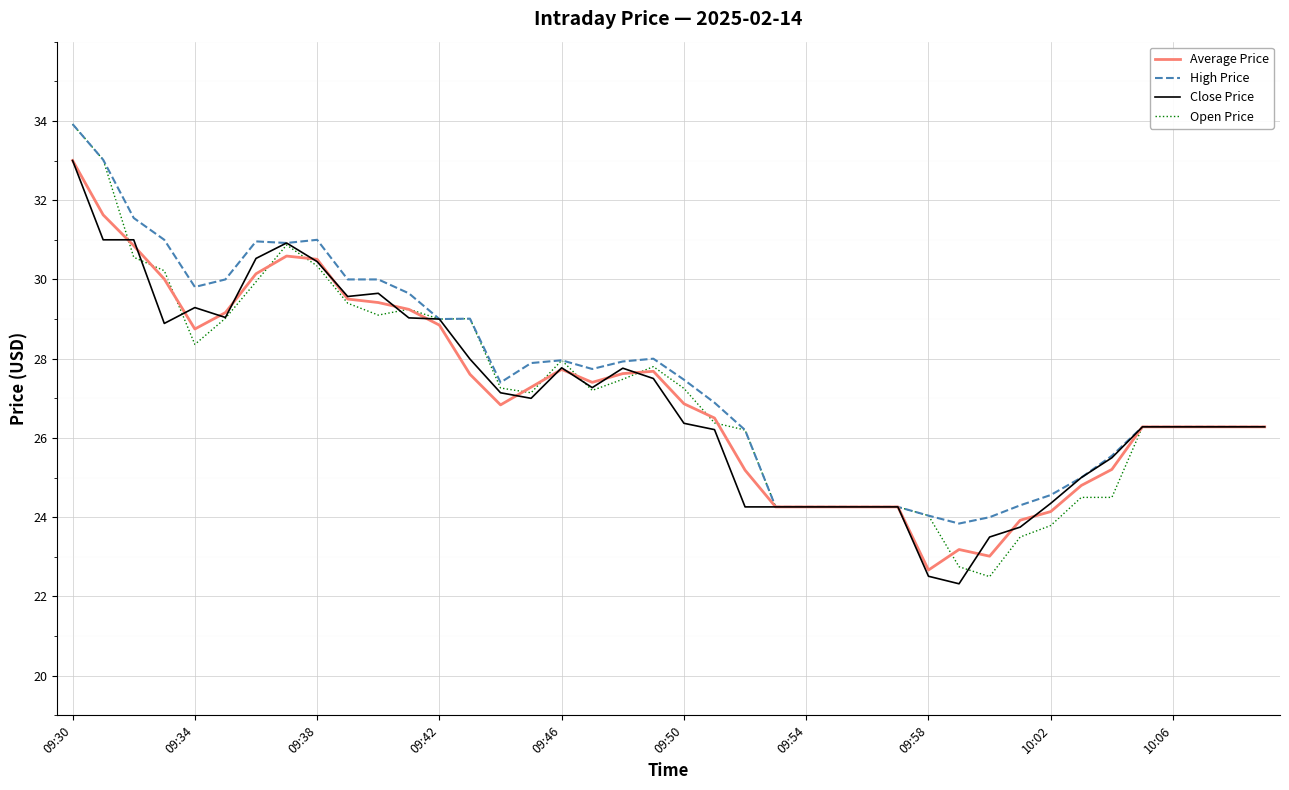

Which series has the largest range (max minus min)?

Open Price